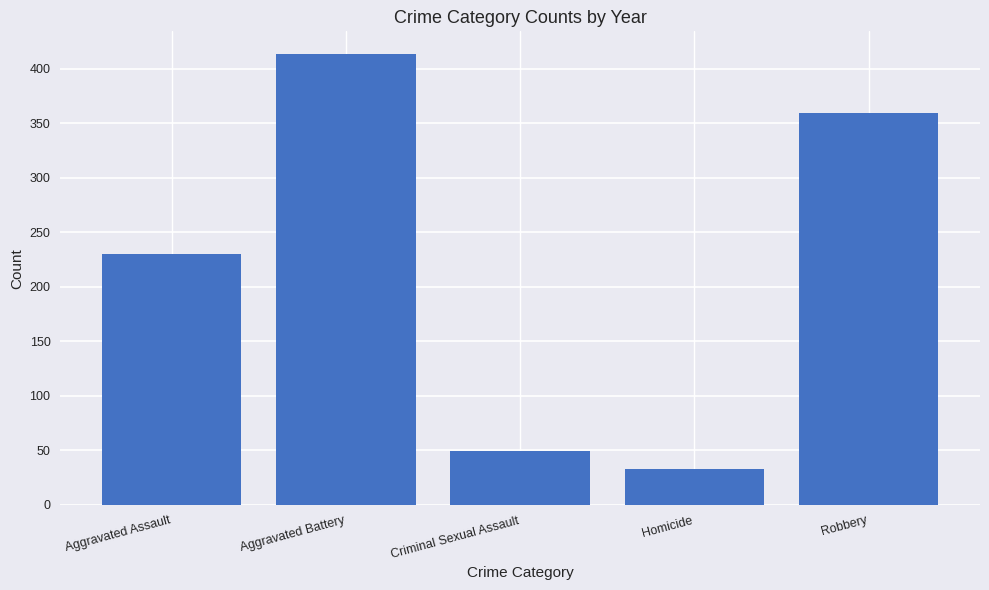

Are the bars grouped side by side (vs. stacked)?

No